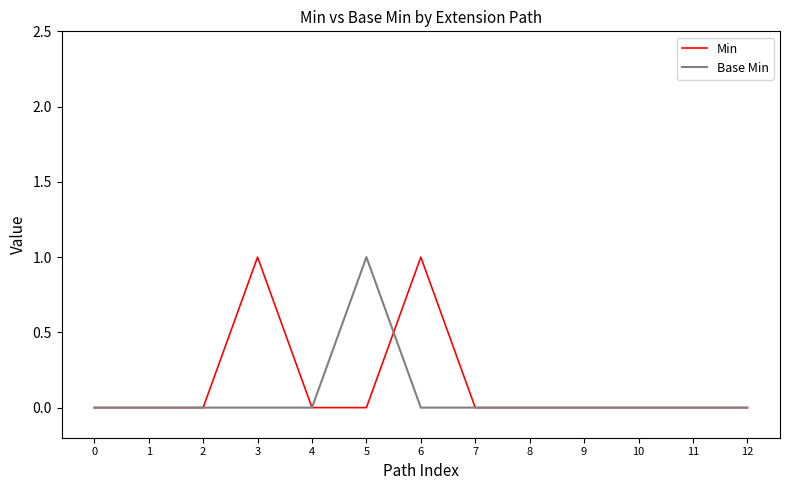

True or false: Min has a value of 1 at 12.

False